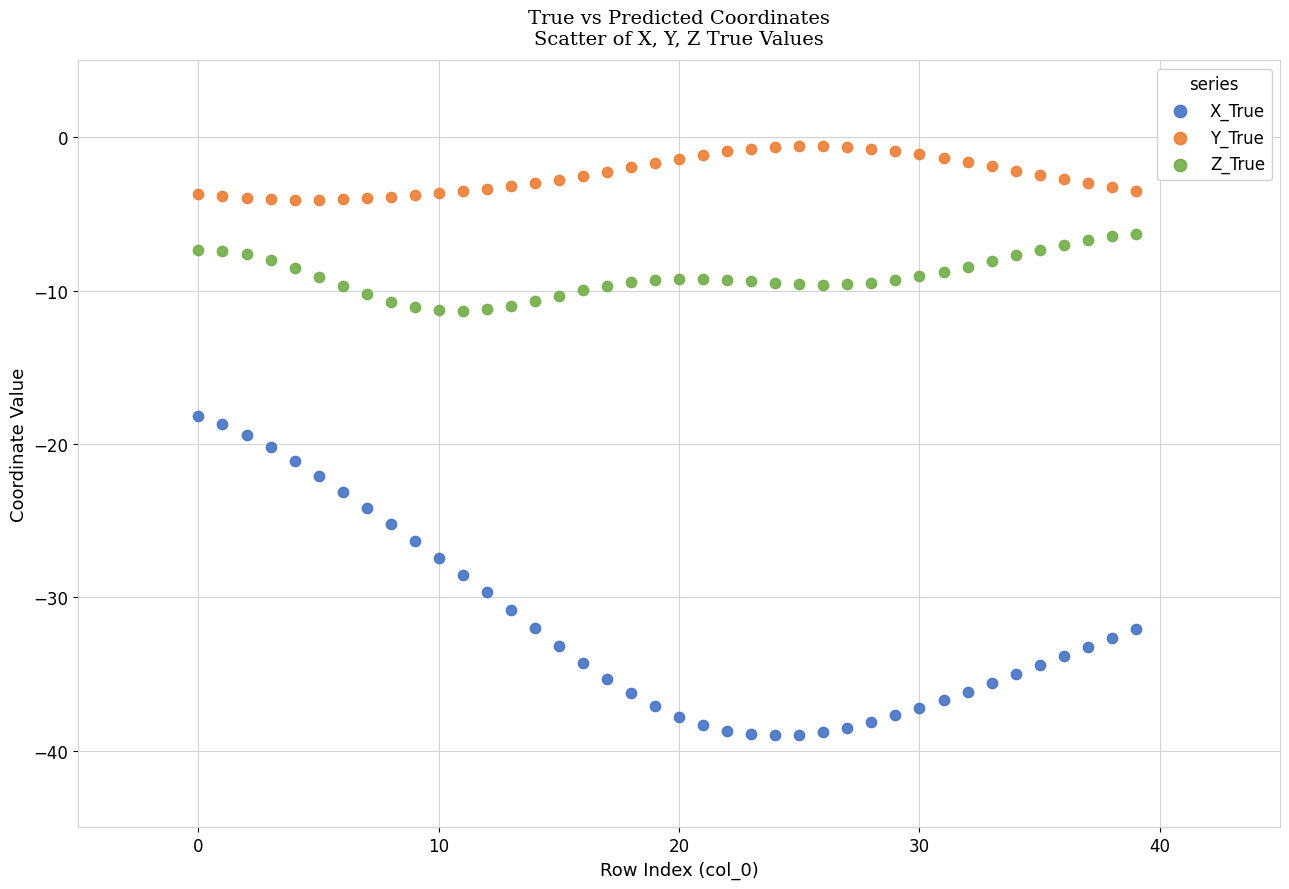

Which series contains the lowest Y value?

X_True